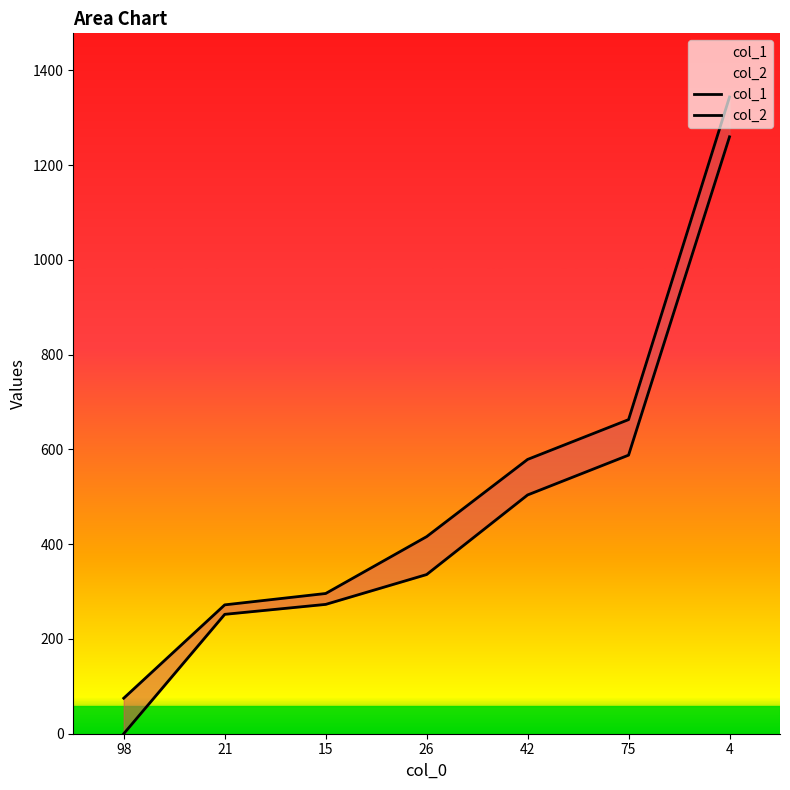

Is it true that col_1 equals 588 at 75?

True